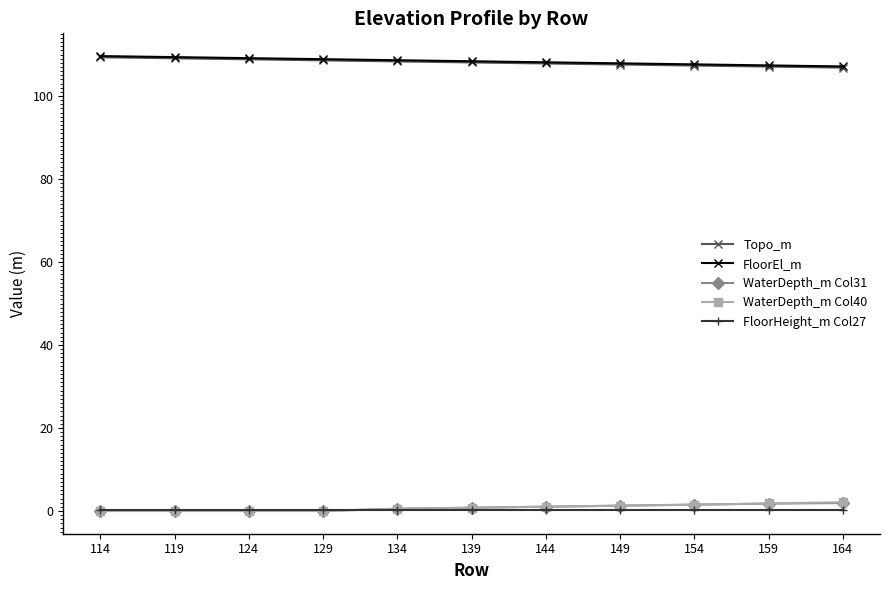

What is the minimum value for FloorHeight_m Col27?

0.3